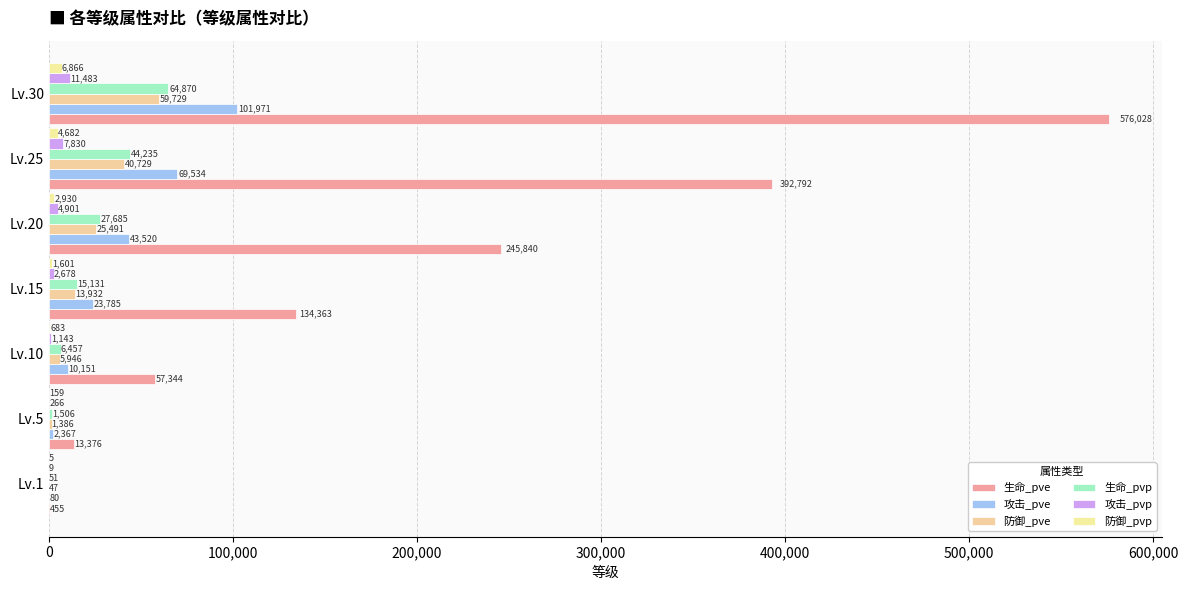

Which series has the widest spread of values?

生命_pve